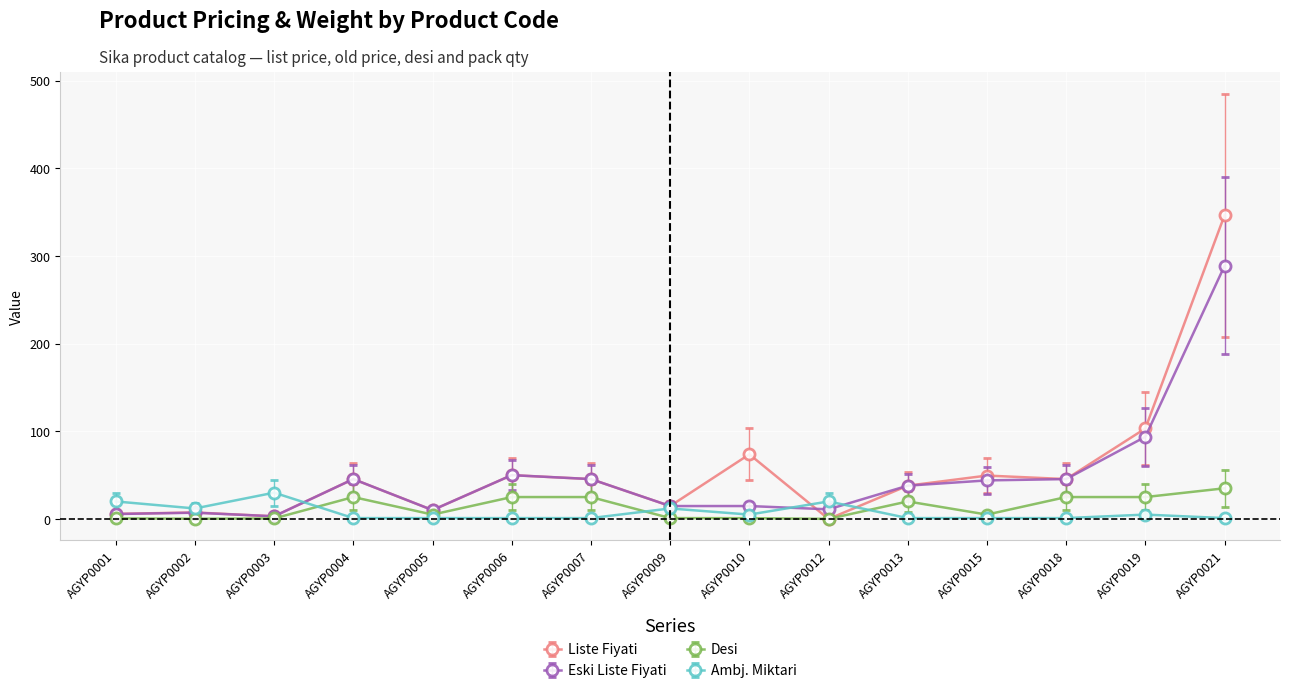

Which series has the largest range (max minus min)?

Liste Fiyati